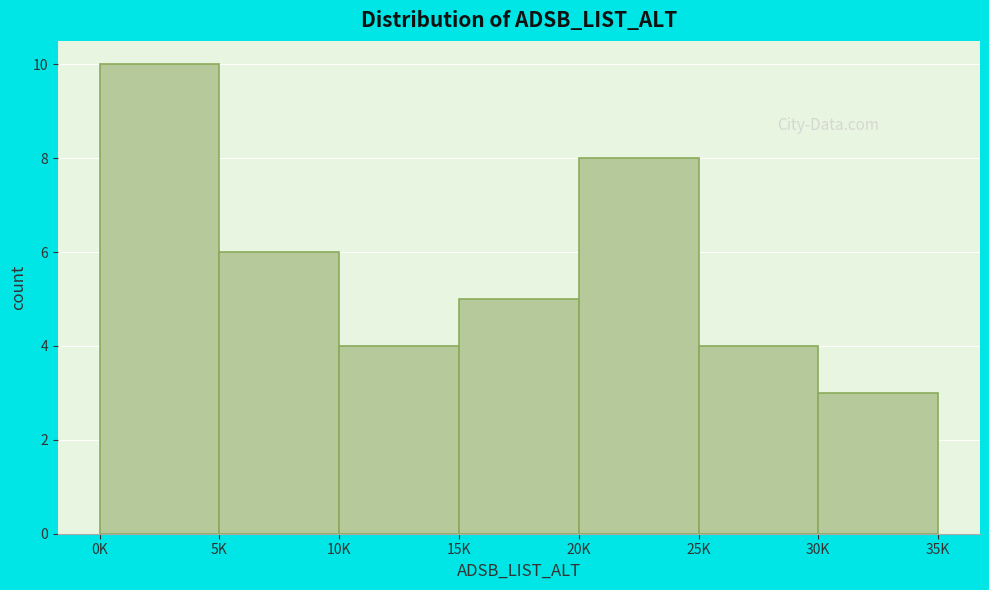

Reading left to right, extract all data points from this chart.

10	6	4	5	8	4	3